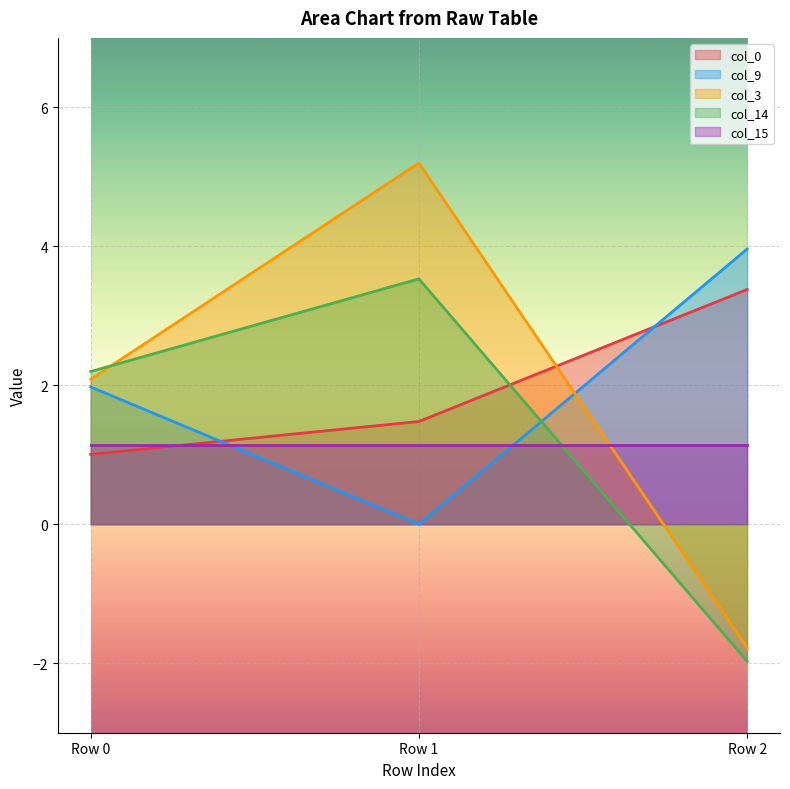

Between Row 0 and Row 2, which is larger?

Row 2